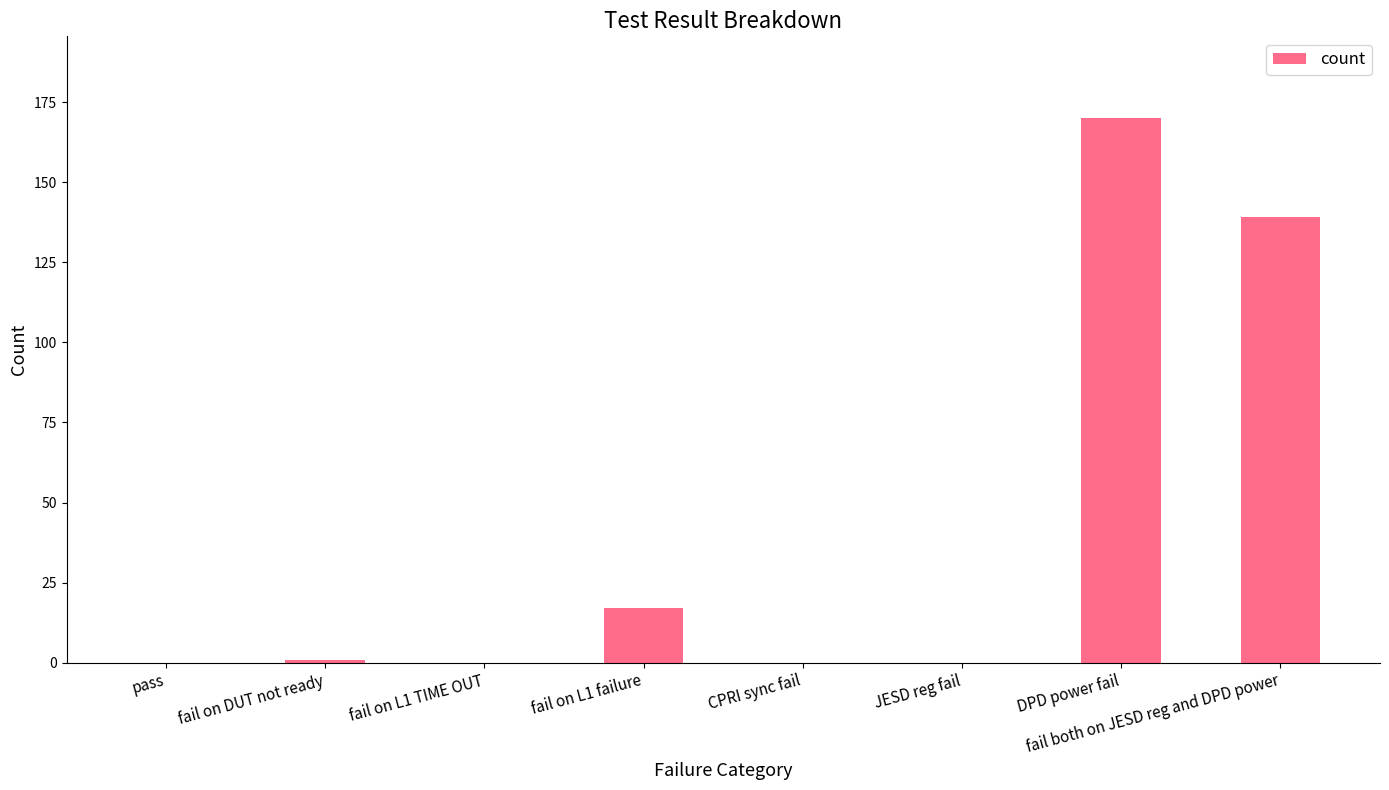

What is the change in value from fail on L1 failure to CPRI sync fail?

-17